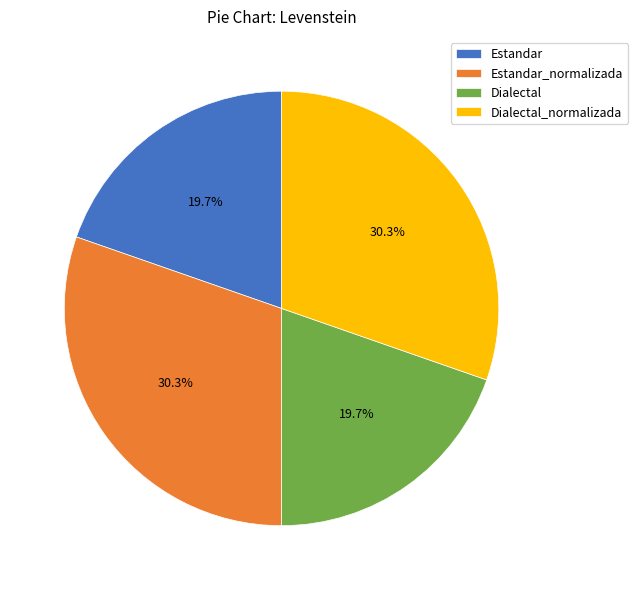

What percentage is NOT represented by Estandar?

80.3%